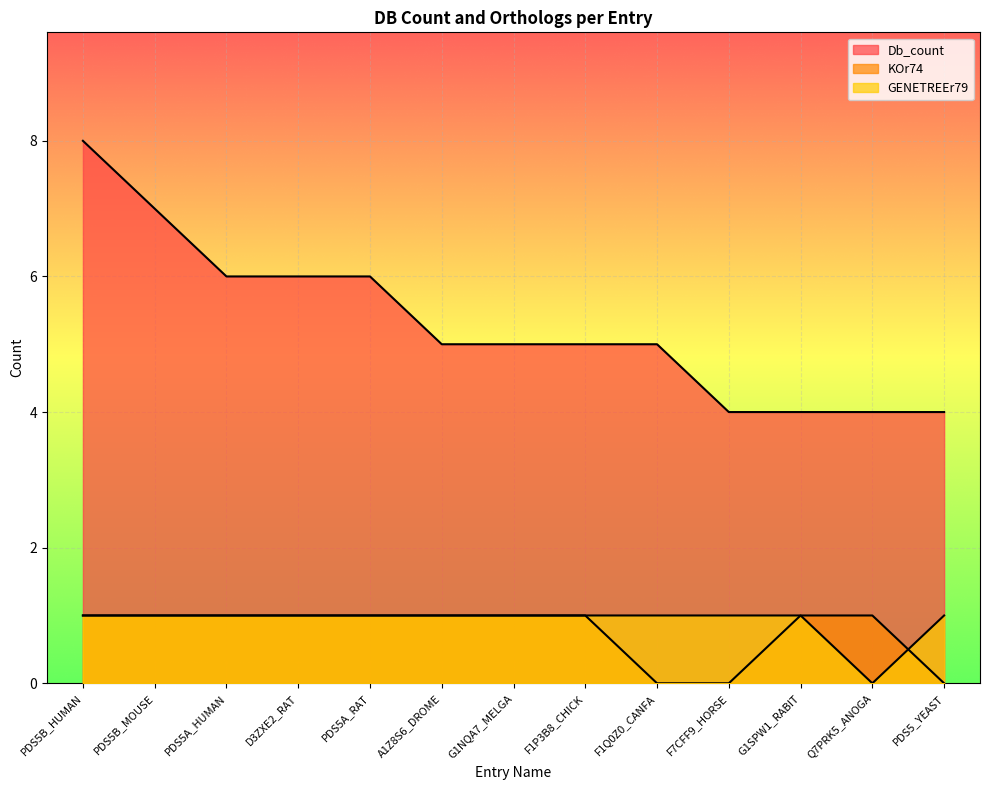

How many data points in KOr74 are less than 1?

3